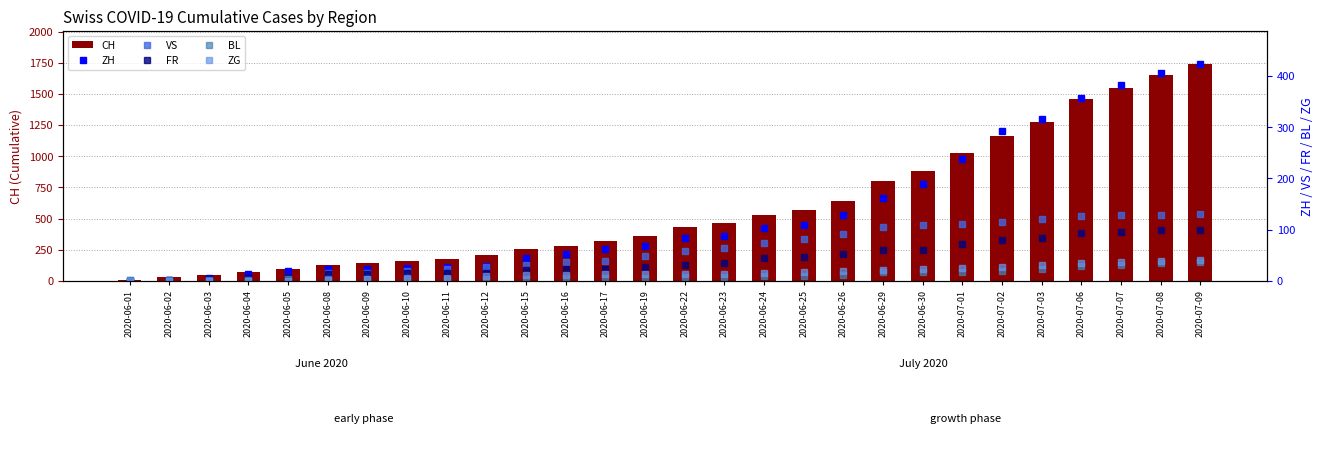

At how many categories does at least one series exceed 874?

8